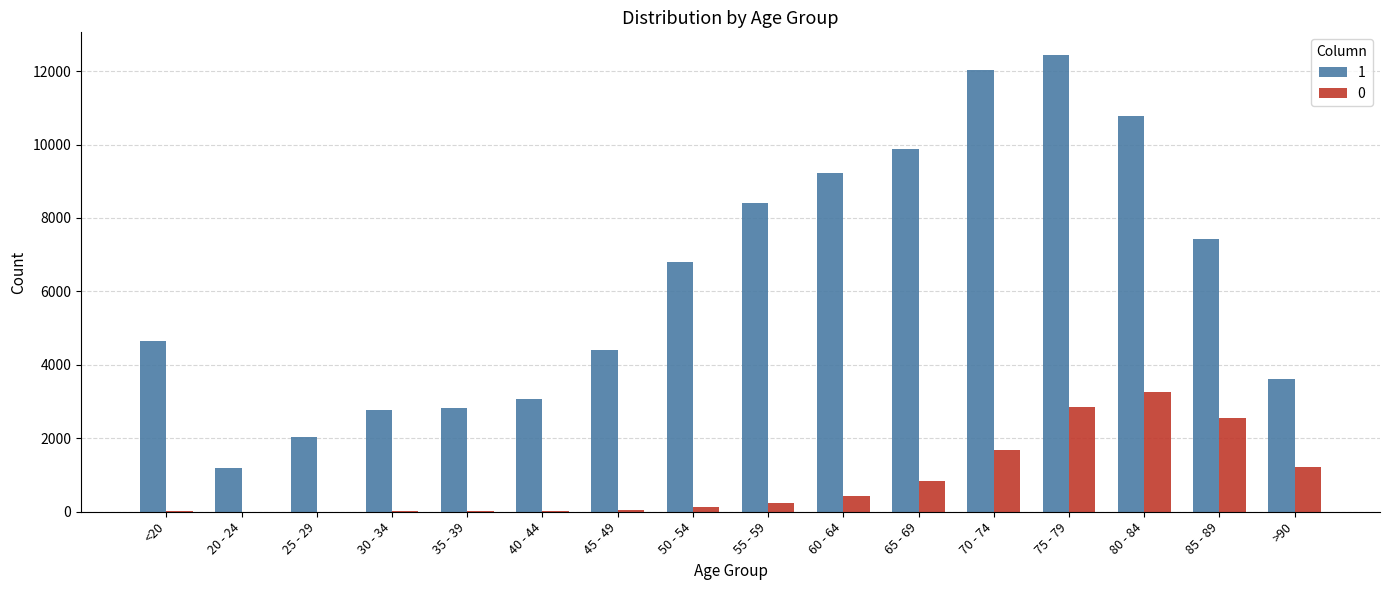

Is it true that 1 equals 9883 at 65 - 69?

True